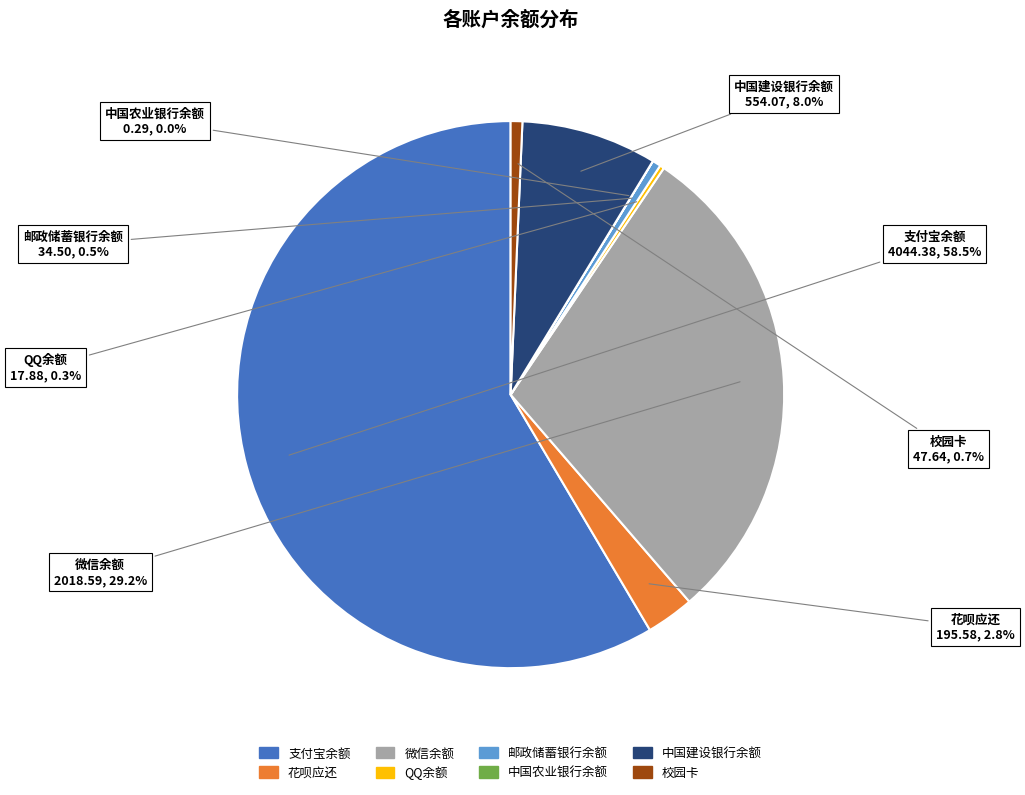

True or false: 花呗应还 accounts for 3% of the total.

True